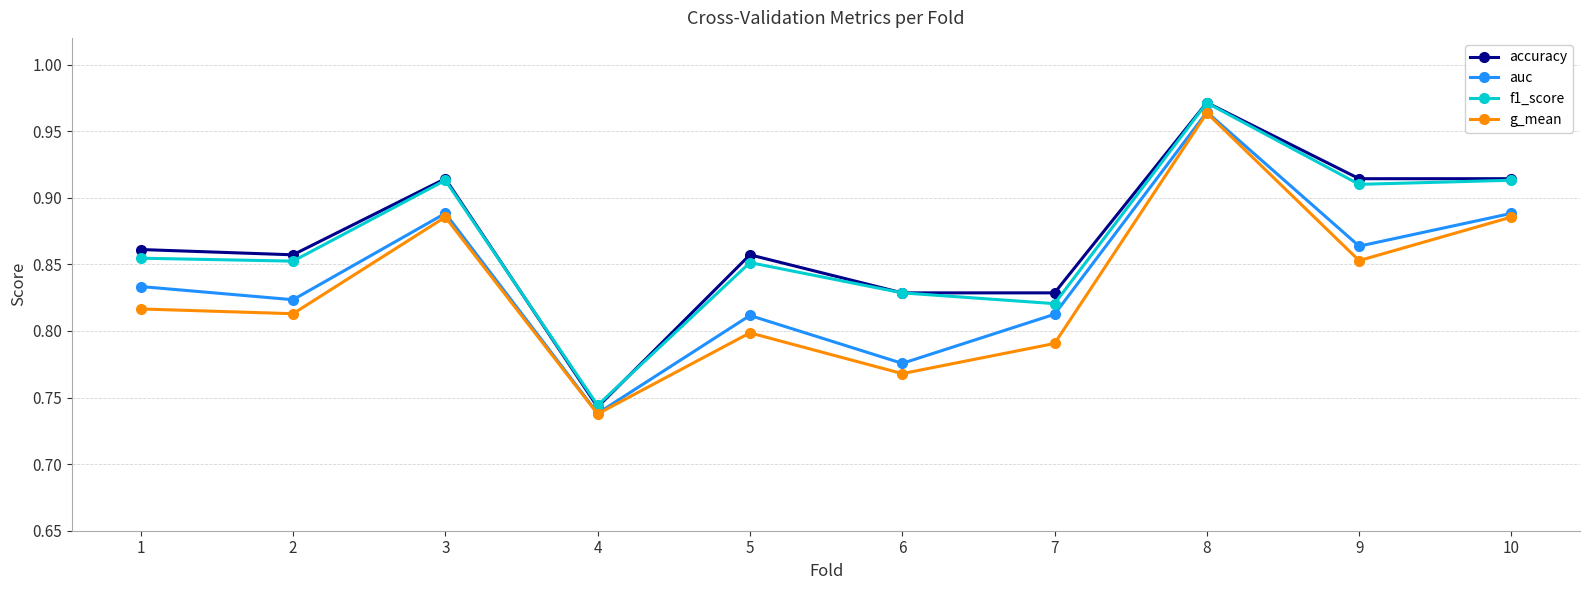

Between 6 and 8, which series saw the biggest shift?

g_mean